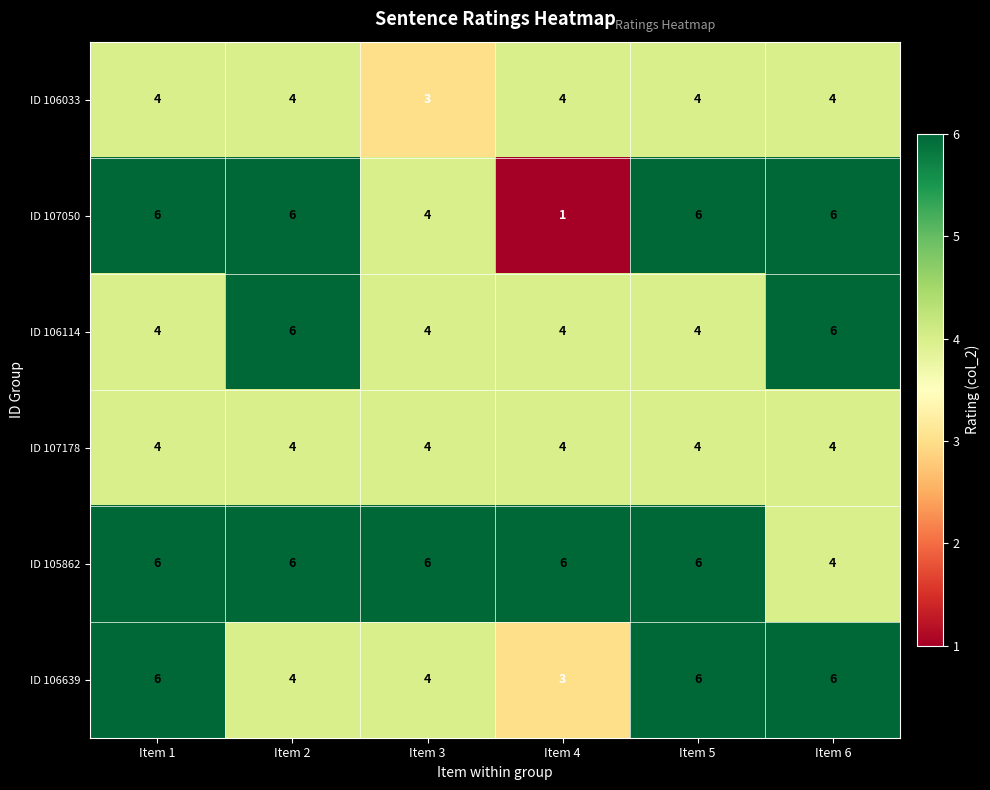

What is the maximum value shown in the chart?

6